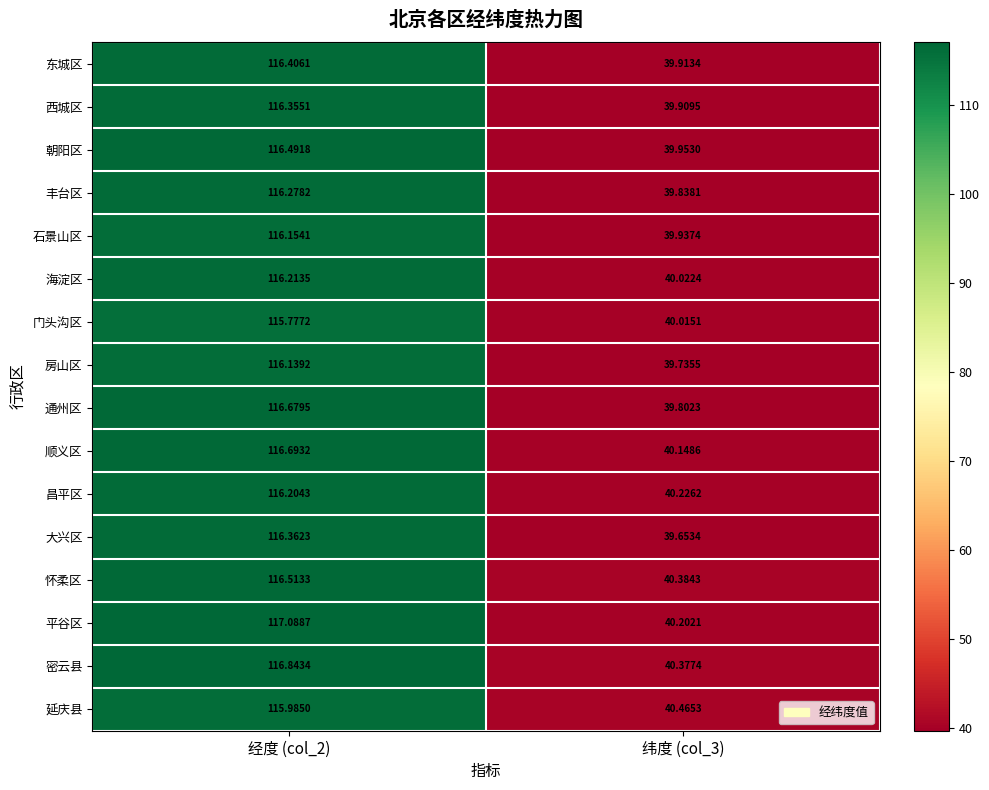

List the series in order of their peak value, highest first.

平谷区, 密云县, 顺义区, 通州区, 怀柔区, 朝阳区, 东城区, 大兴区, 西城区, 丰台区, 海淀区, 昌平区, 石景山区, 房山区, 延庆县, 门头沟区